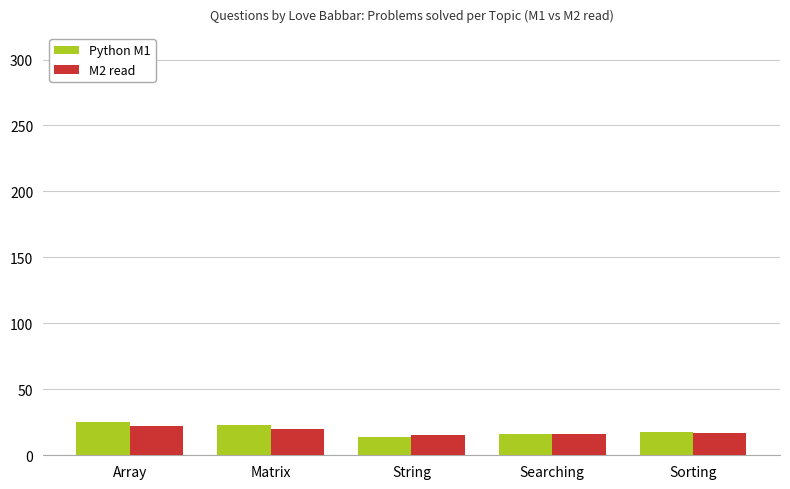

What is the total value across all series at Array?

47